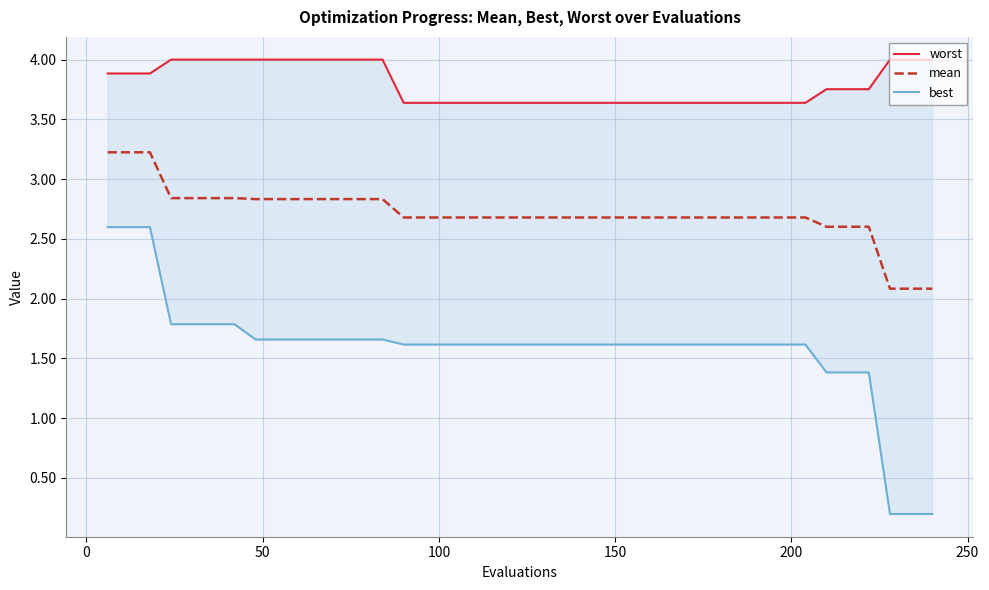

True or false: mean has more than 1 interior local peaks.

False